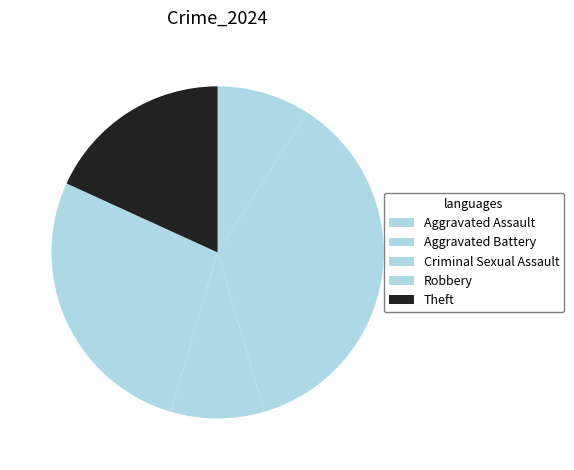

What portion of the pie excludes Aggravated Battery?

63.6%